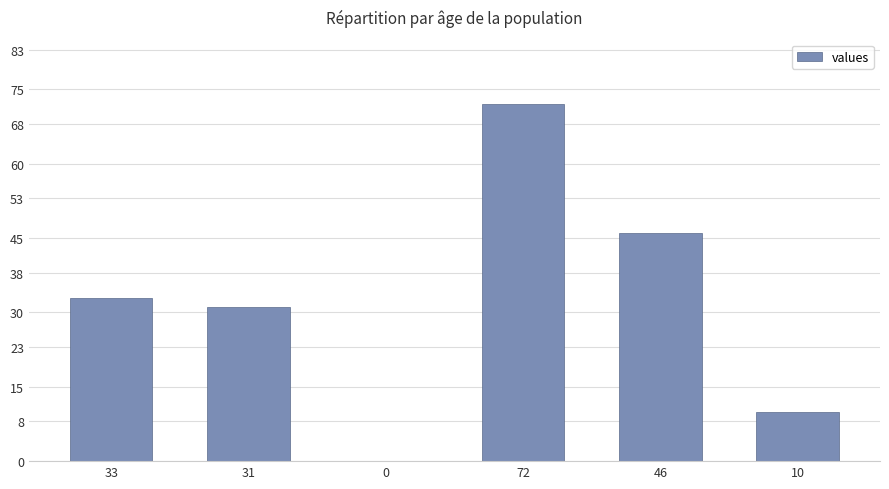

How many categories are shown in the chart?

6